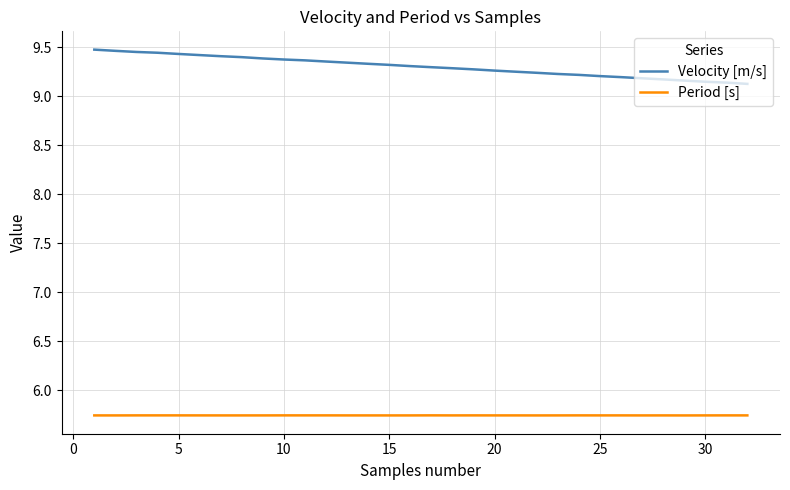

True or false: Velocity [m/s] and Period [s] cross at least once.

False